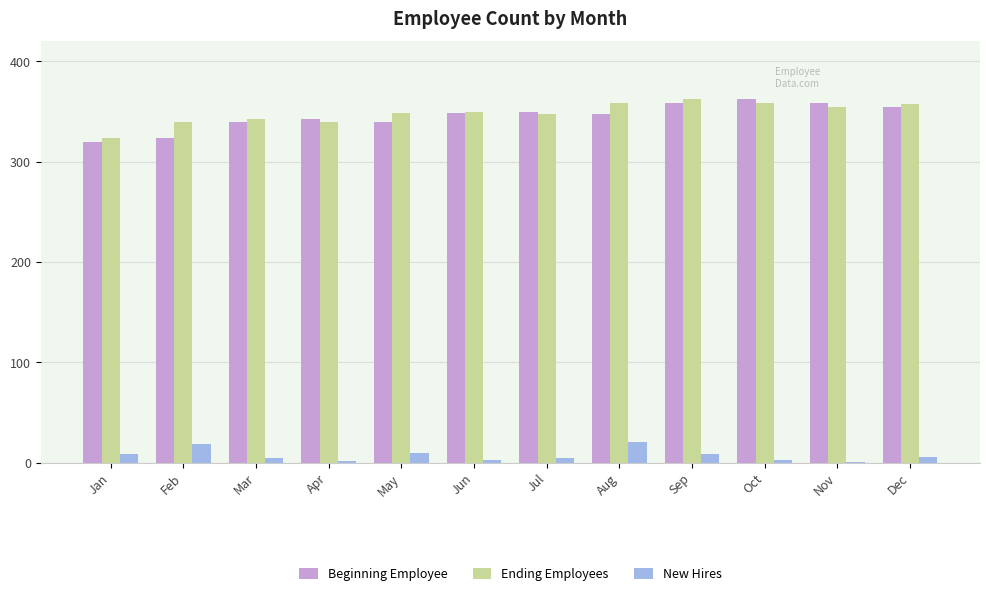

What is the sum of the Beginning Employee values at Mar and May?

678